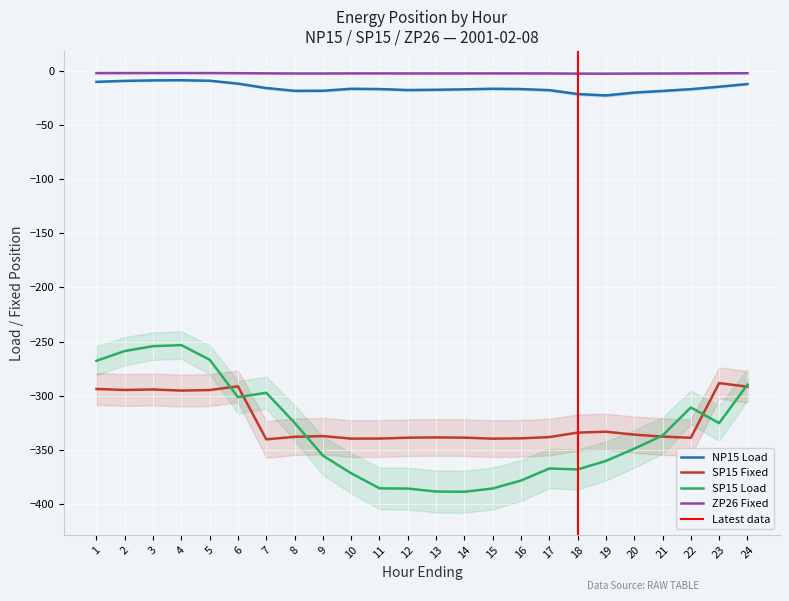

How many lines are shown in the chart?

4